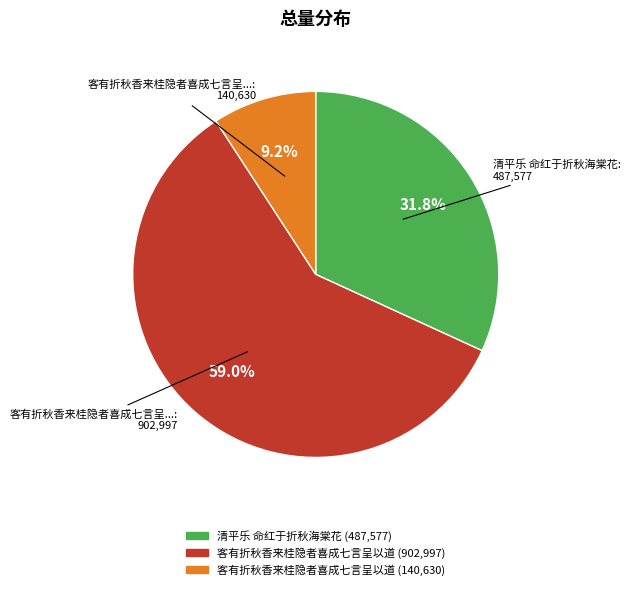

Is there a majority slice in this chart?

Yes